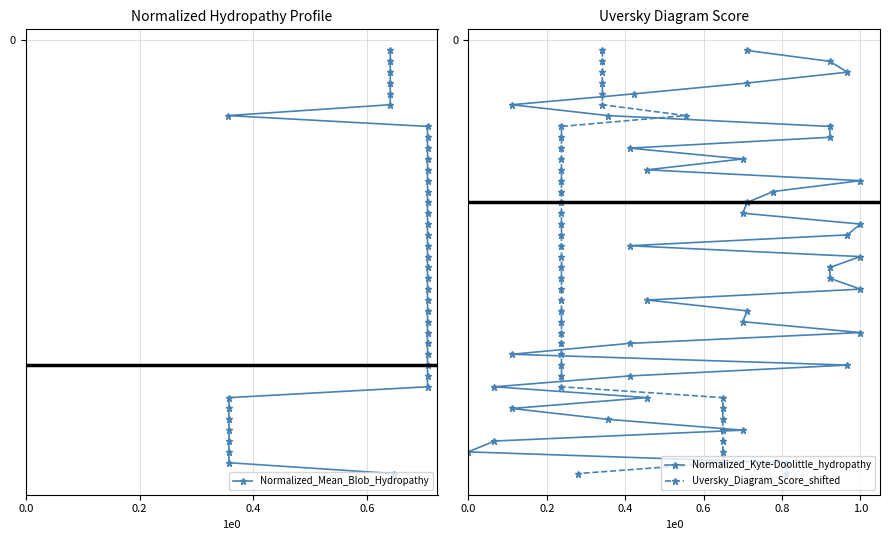

True or false: Uversky_Diagram_Score_shifted and Normalized_Mean_Blob_Hydropathy cross at least once.

False